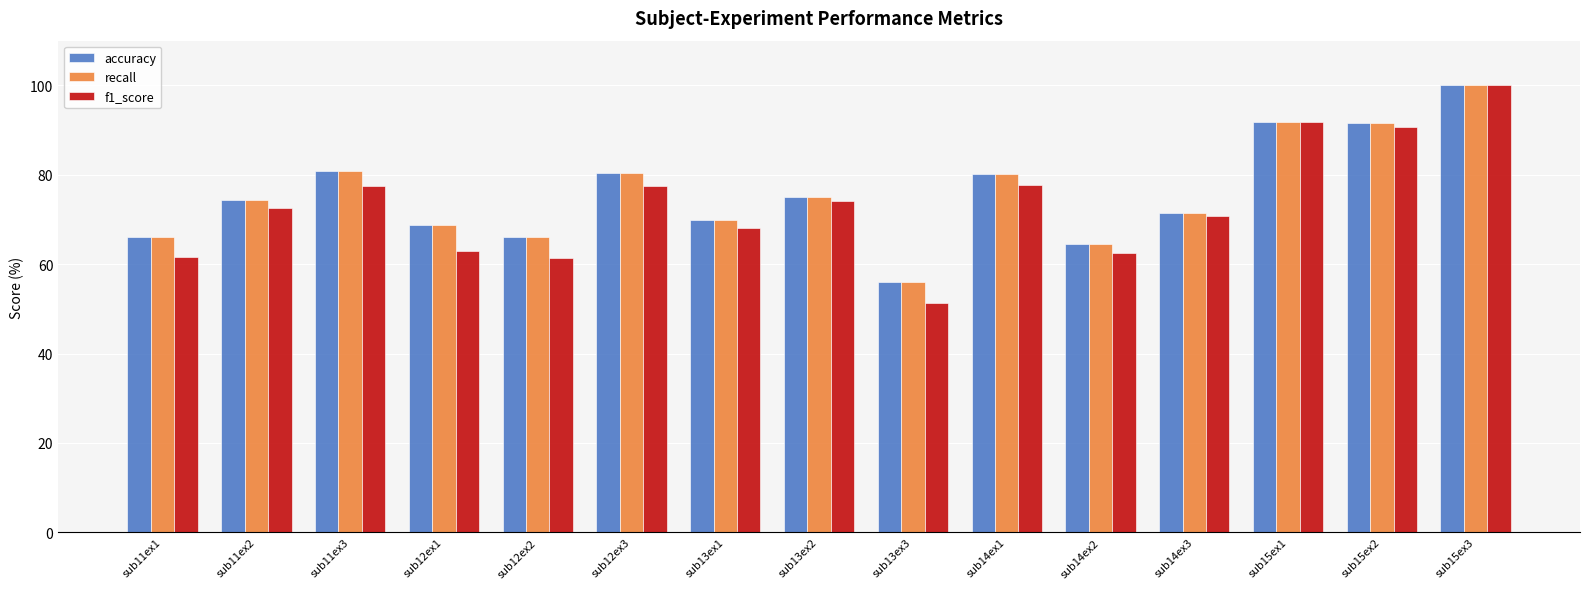

What is the minimum value shown in the chart?

51.4